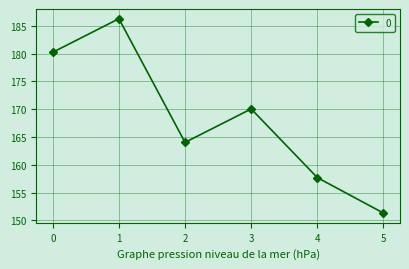

What is the average value?

168.3